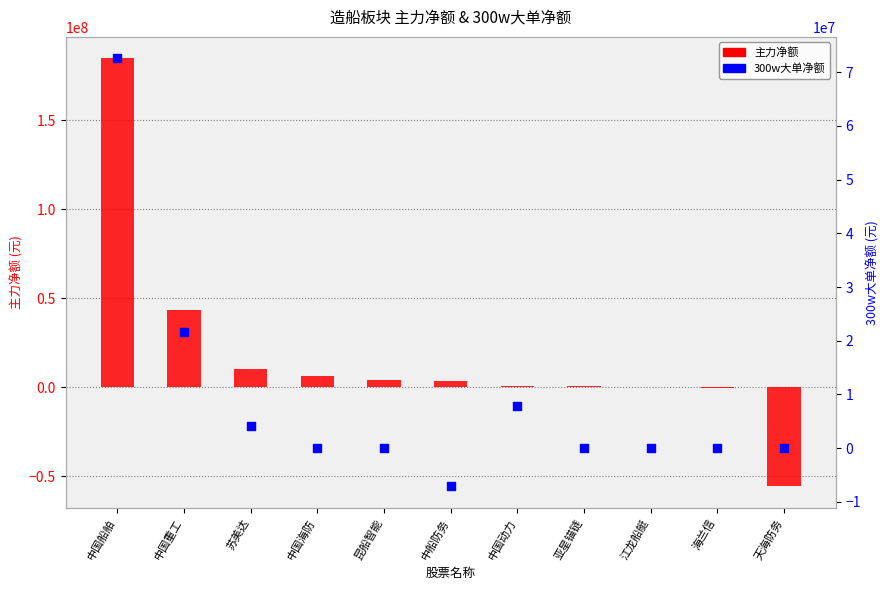

At which category is the sum across all series the highest?

中国船舶